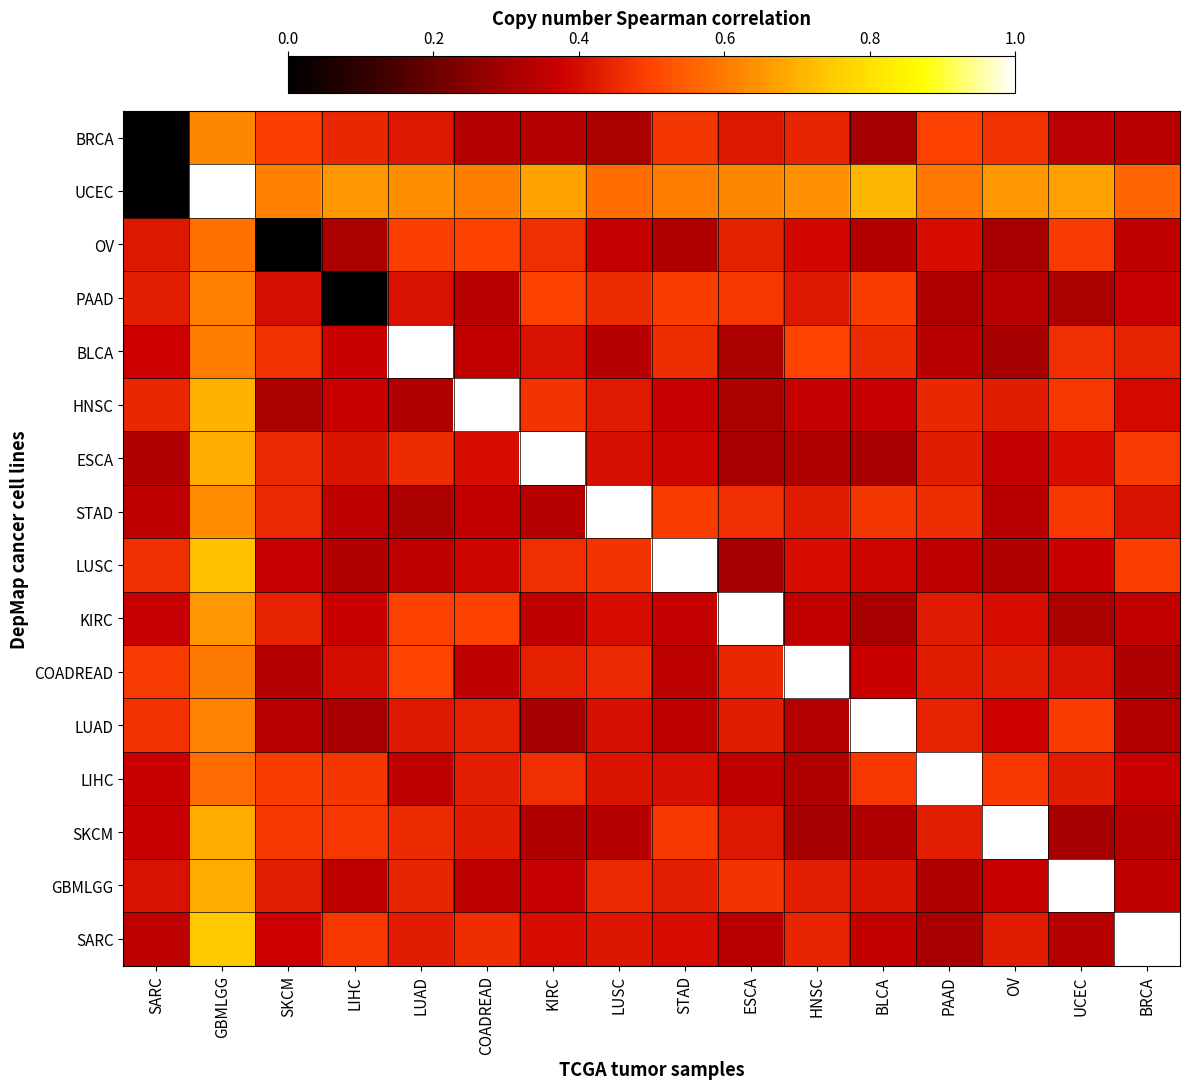

Count the number of categories in the chart.

16